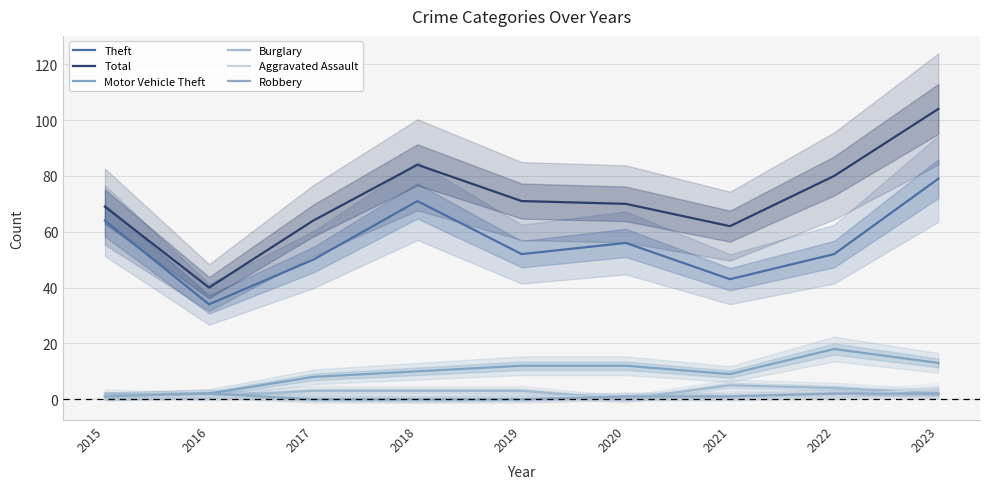

After their last crossing, which series has the higher values: Aggravated Assault or Burglary?

Aggravated Assault